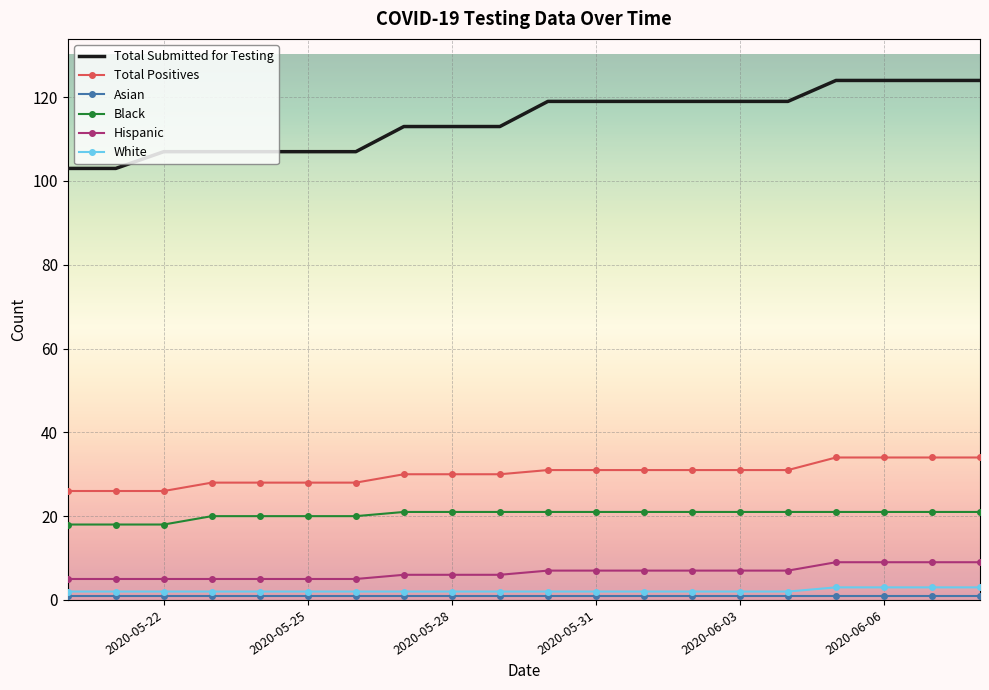

True or false: White and Hispanic cross at least once.

False